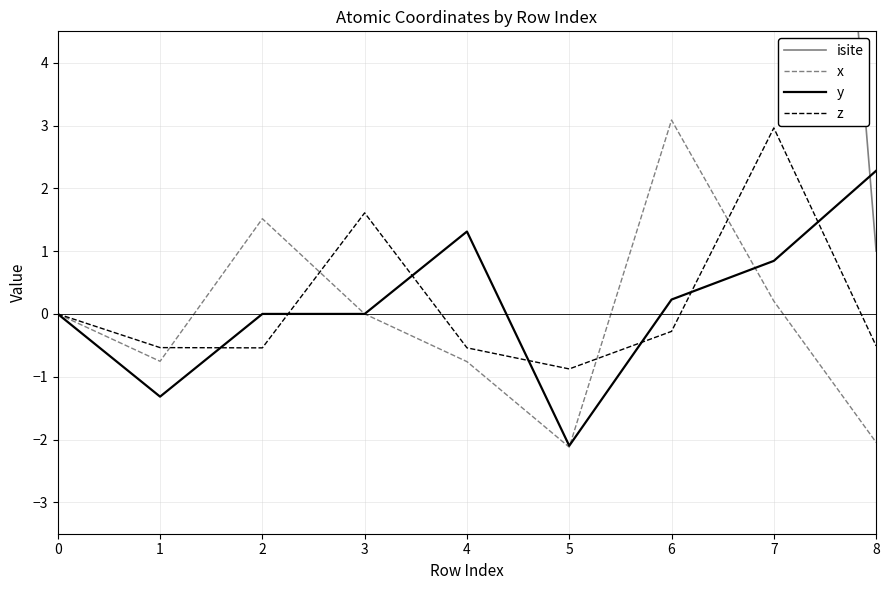

Rank the series at 8 from lowest to highest value.

x, z, isite, y